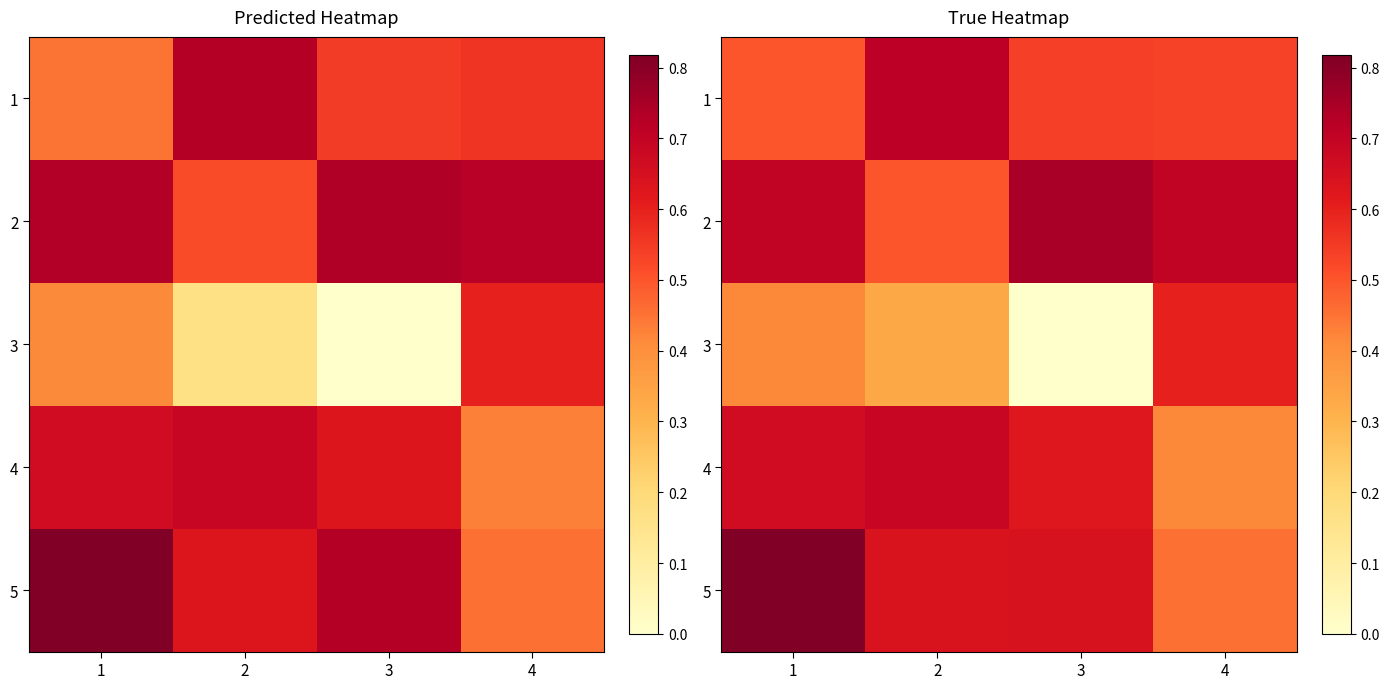

What is the difference between the 4 values at 4 and 1?

0.2